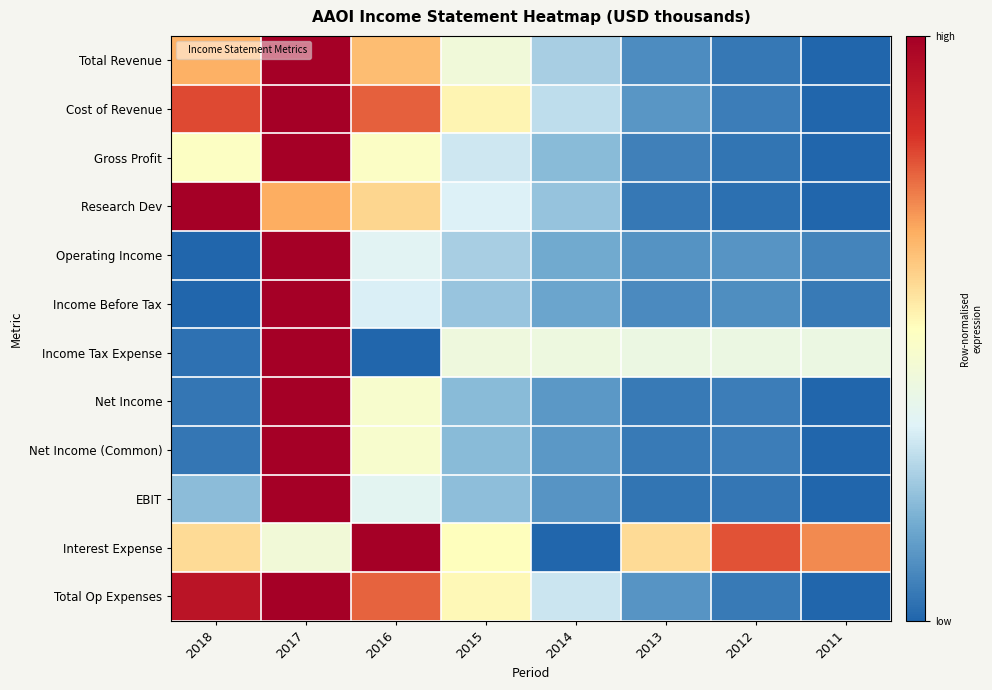

Between 2018 and 2014, which is larger?

2018